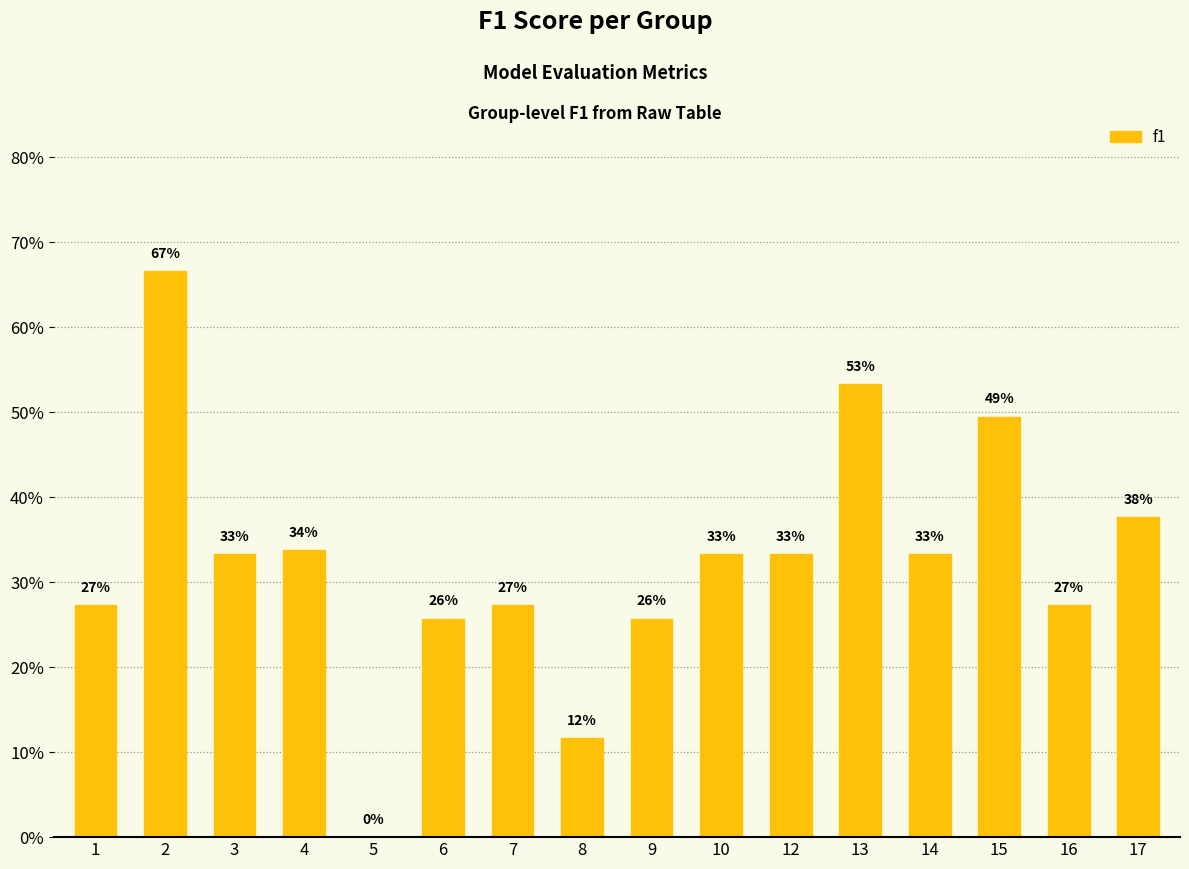

Is it true that the value at 17 is 0.4?

True